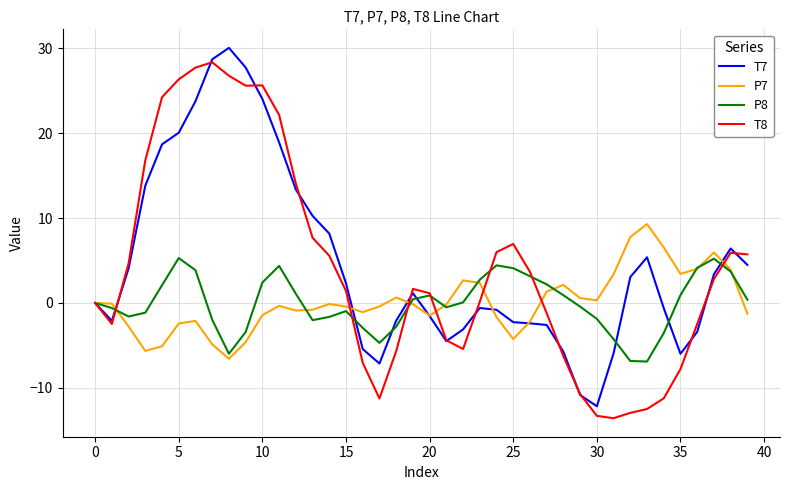

What is the lowest value of the P7 series?

-6.6